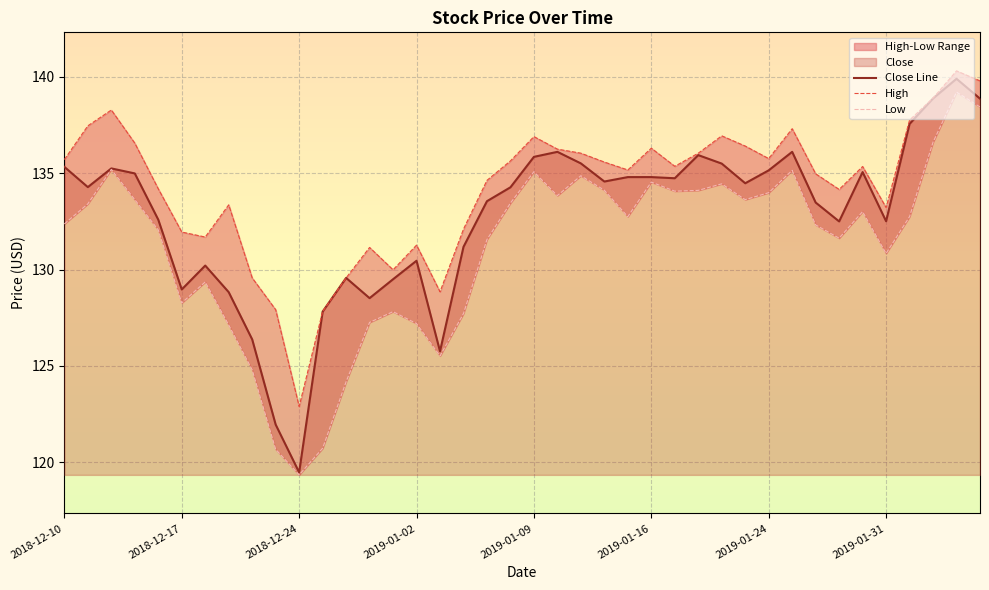

What is the sum of all Close Line values?

5311.2